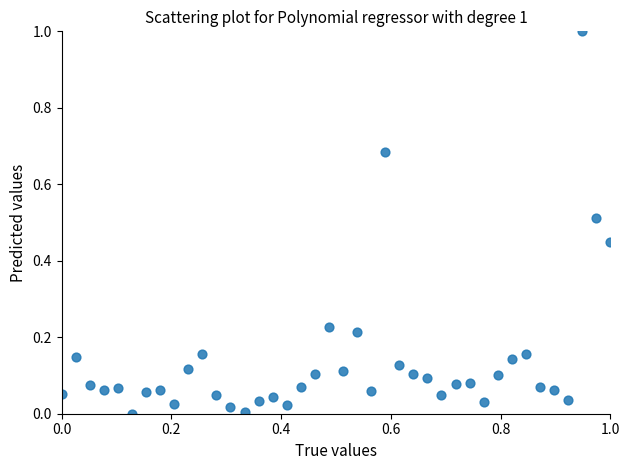

What is the range of X values (max minus min)?

1.0